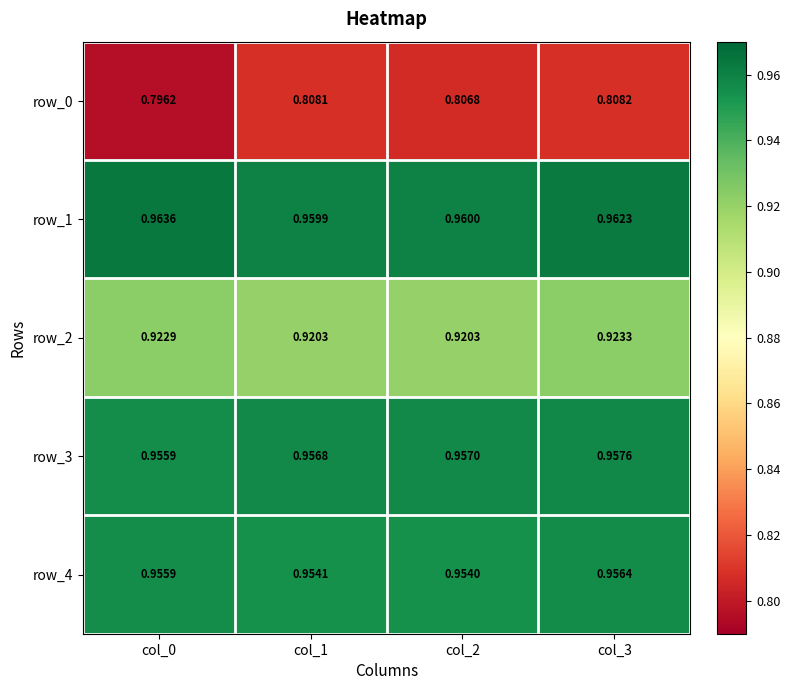

Which series has the largest total across all categories?

row_1